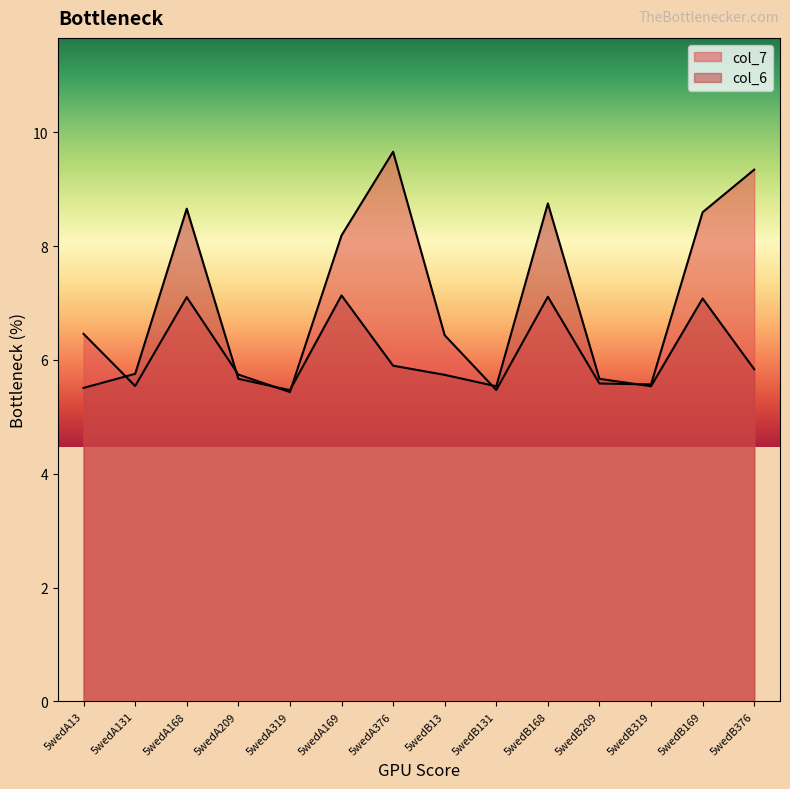

How many lines are shown in the chart?

2